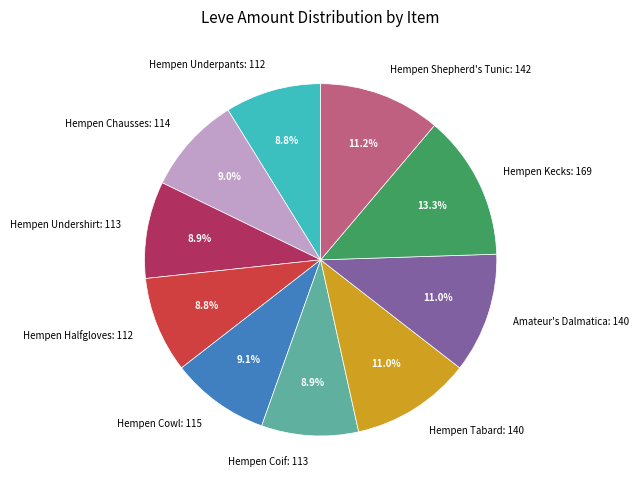

Does any single category account for the majority?

No